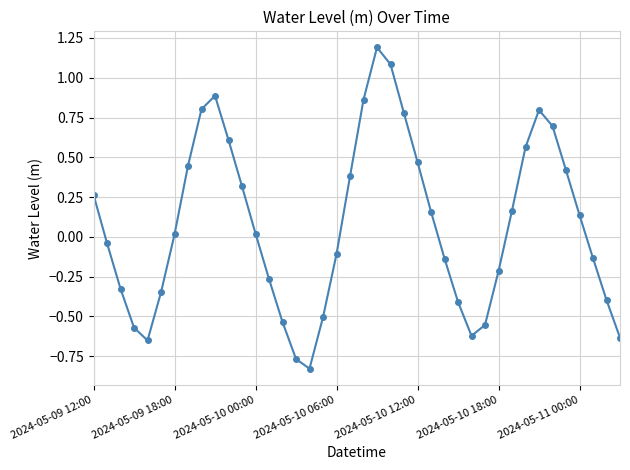

What is the maximum value shown in the chart?

1.2